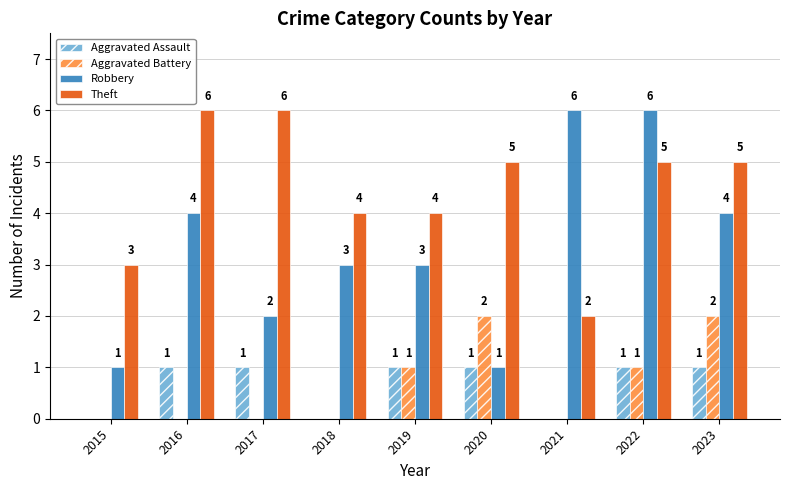

Reading right to left, extract all data points from this chart.

Aggravated Assault: 2023=1	2022=1	2021=0	2020=1	2019=1	2018=0	2017=1	2016=1	2015=0
Aggravated Battery: 2023=2	2022=1	2021=0	2020=2	2019=1	2018=0	2017=0	2016=0	2015=0
Robbery: 2023=4	2022=6	2021=6	2020=1	2019=3	2018=3	2017=2	2016=4	2015=1
Theft: 2023=5	2022=5	2021=2	2020=5	2019=4	2018=4	2017=6	2016=6	2015=3